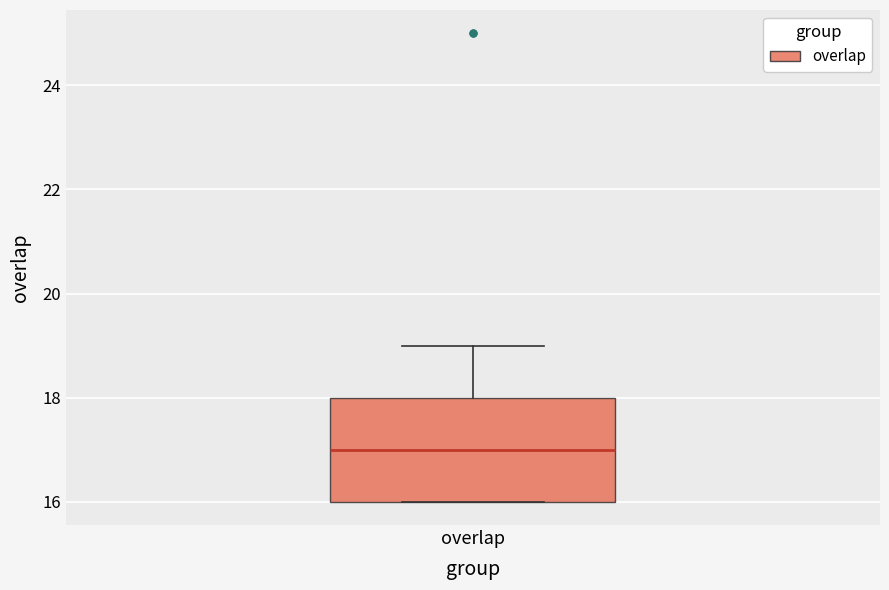

Transcribe this box plot: give where the median line is, the range the box spans, and where the two whiskers end, as read against the y-axis. The values are not printed on the chart, so give them approximately, as read against the axis.

median 17, box 16 to 18, whiskers 16 to 19